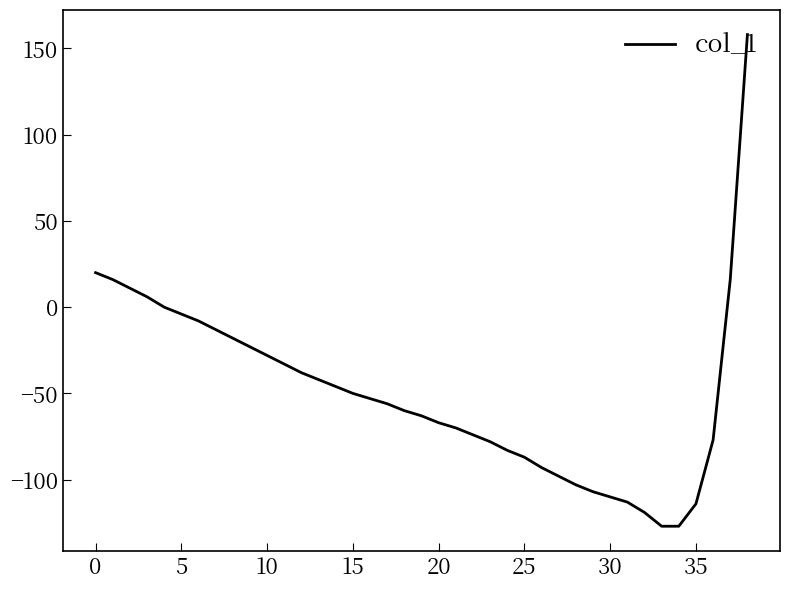

What is the difference between the maximum and minimum values?

285